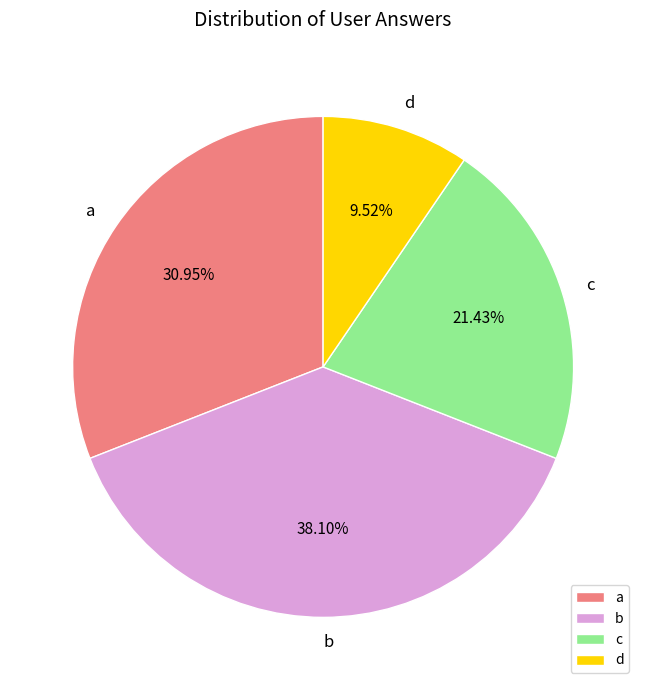

How many segments does this pie chart have?

4